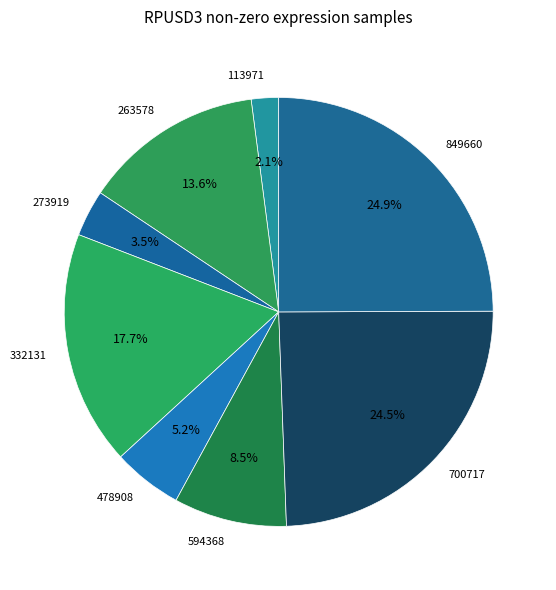

Is 849660 the majority of the pie?

No